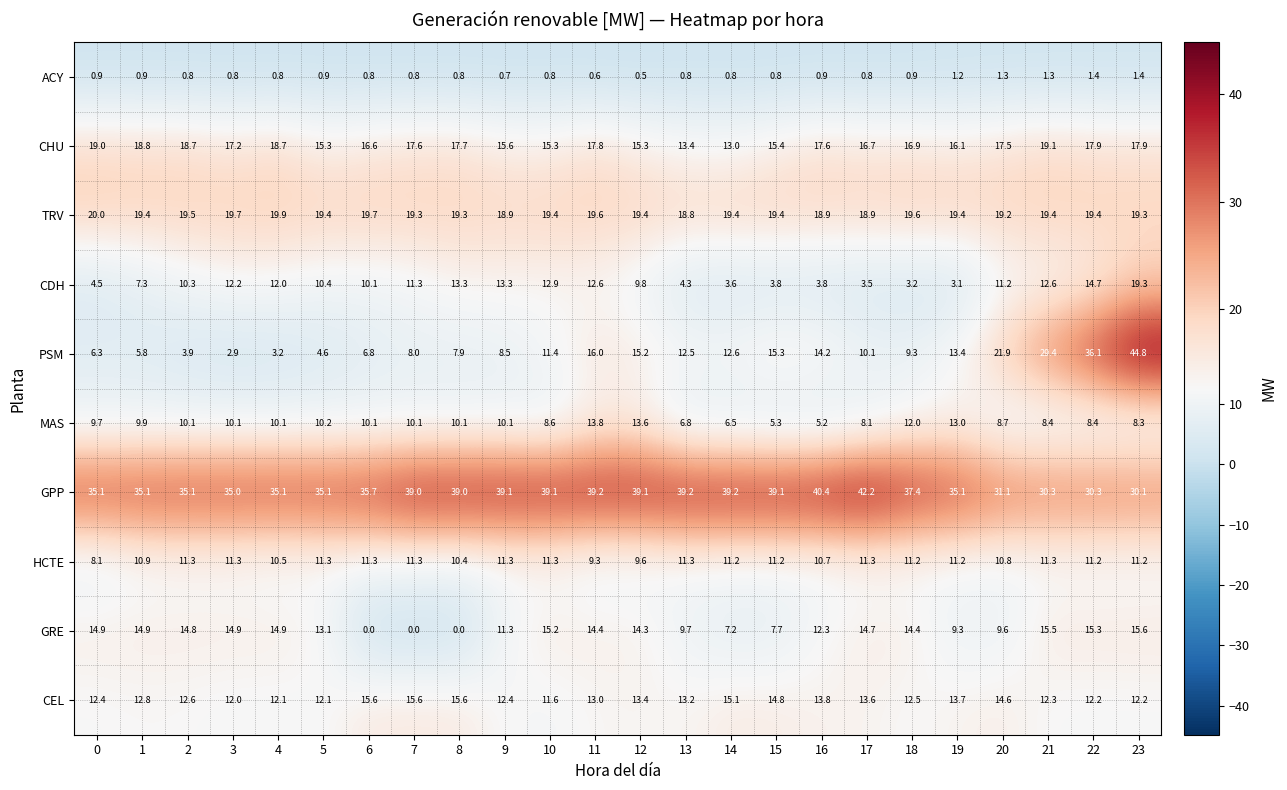

How many series are shown in this chart?

10